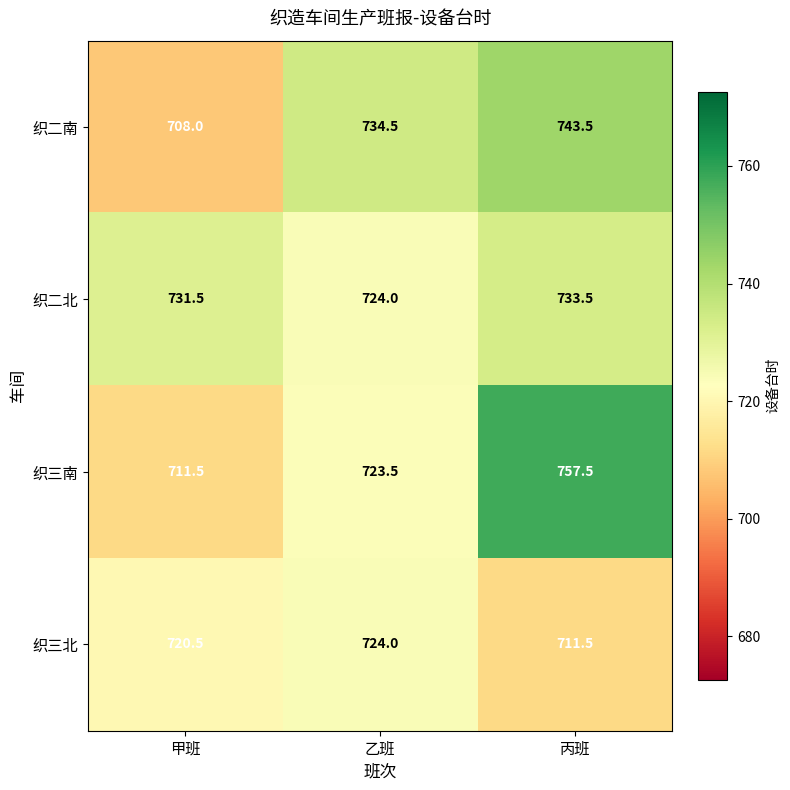

True or false: 织二南 has a value of 708.0 at 甲班.

True